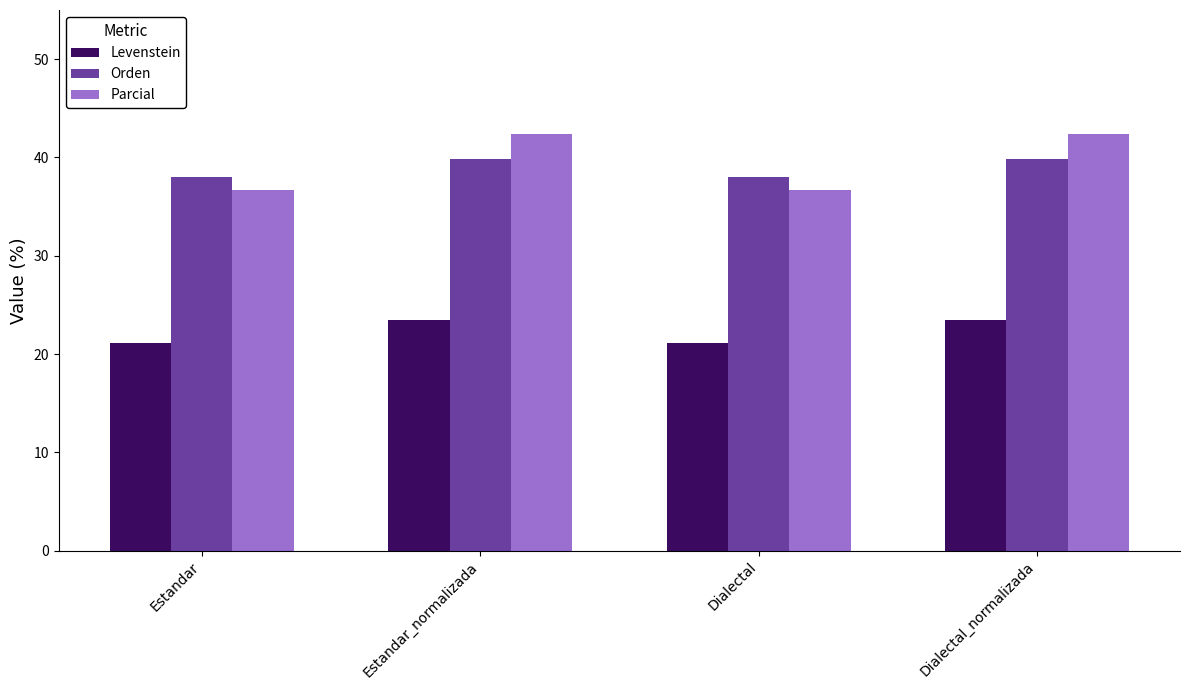

What is the spread (max minus min) of values at Dialectal_normalizada?

18.9